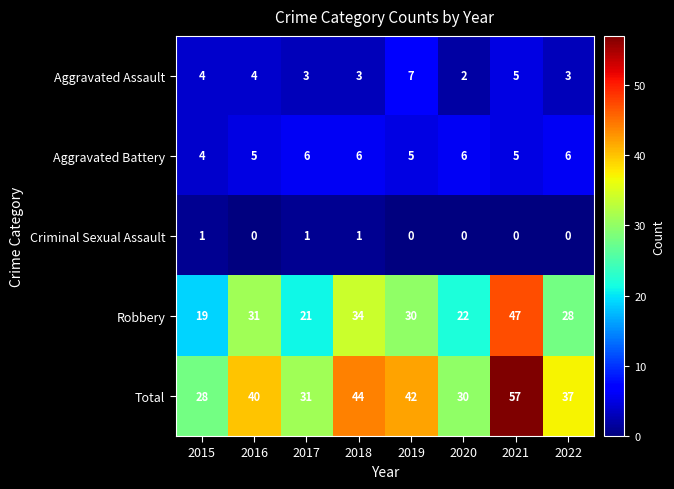

What is the lowest value of the Robbery series?

19